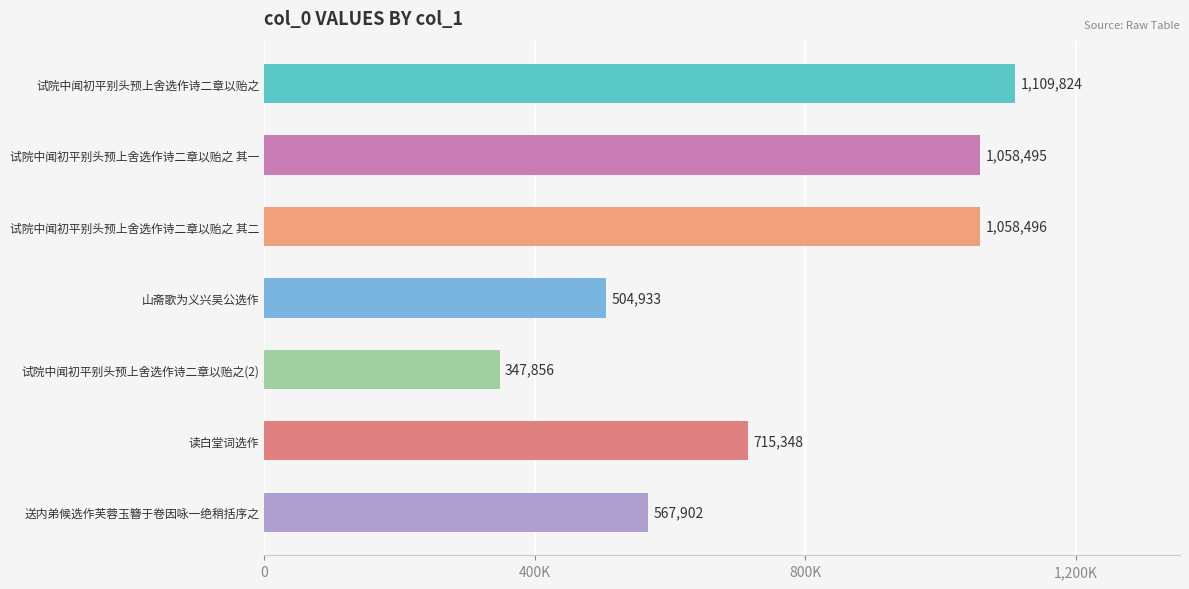

Are the bars grouped side by side (vs. stacked)?

No